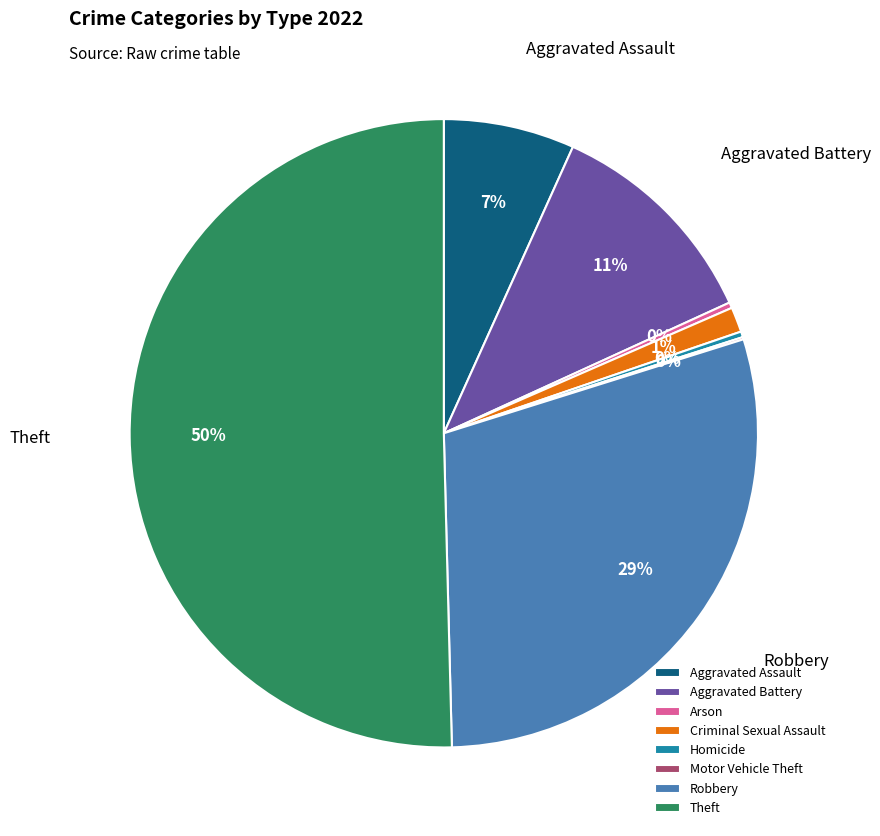

Is it true that Aggravated Assault is 7% of the pie?

True